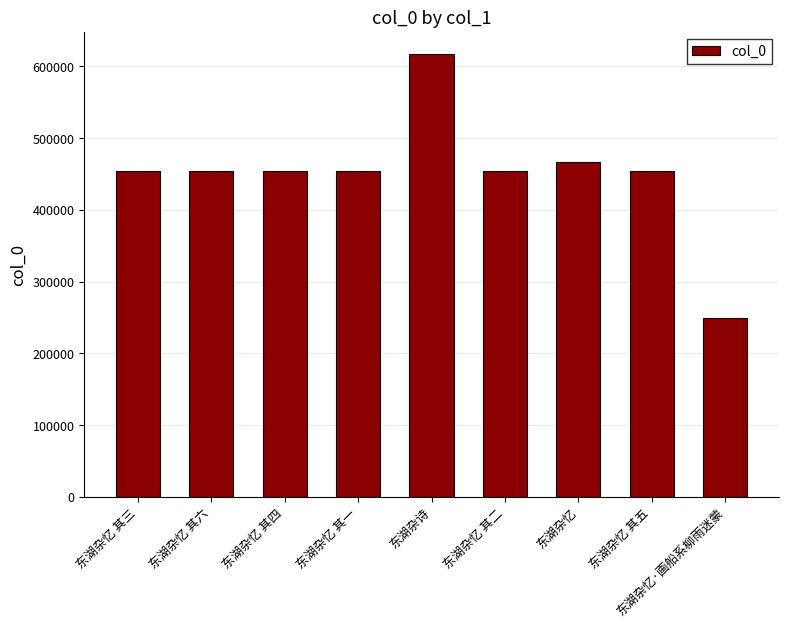

What is the difference between the maximum and minimum values?

368201